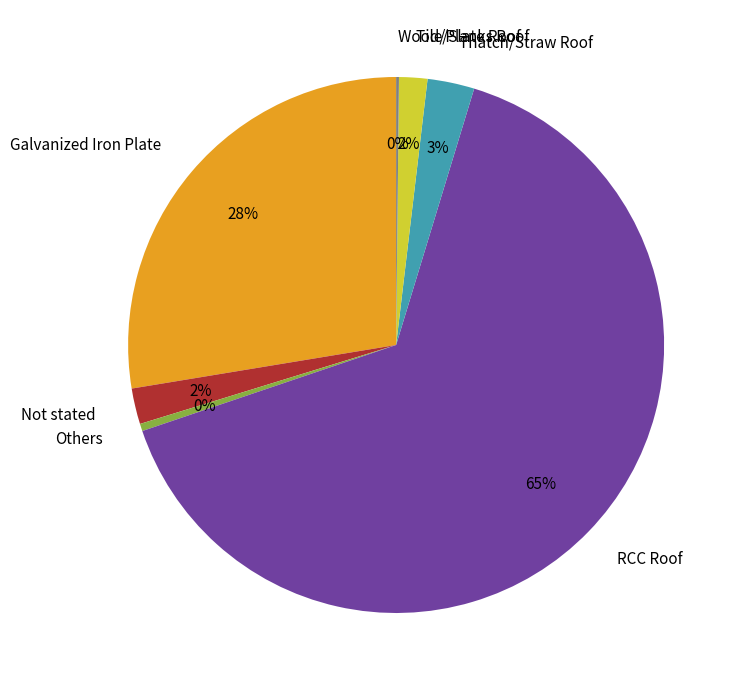

Which has a higher value, Thatch/Straw Roof or RCC Roof?

RCC Roof